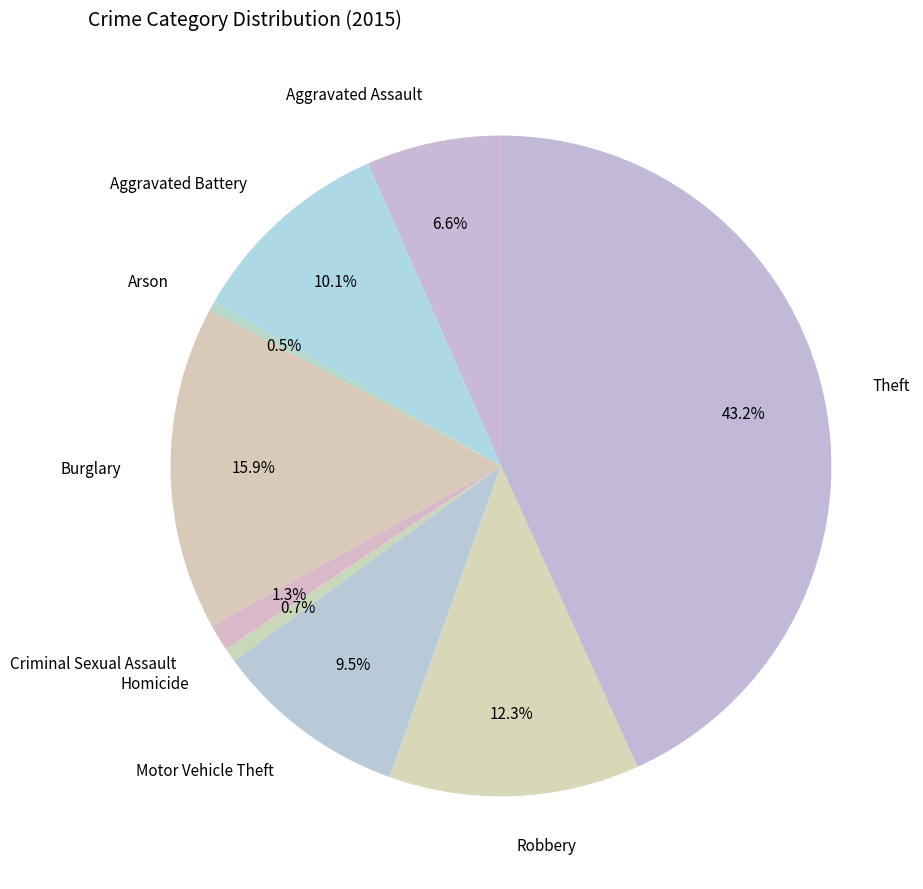

The Homicide slice represents 1% of the pie. True or false?

True